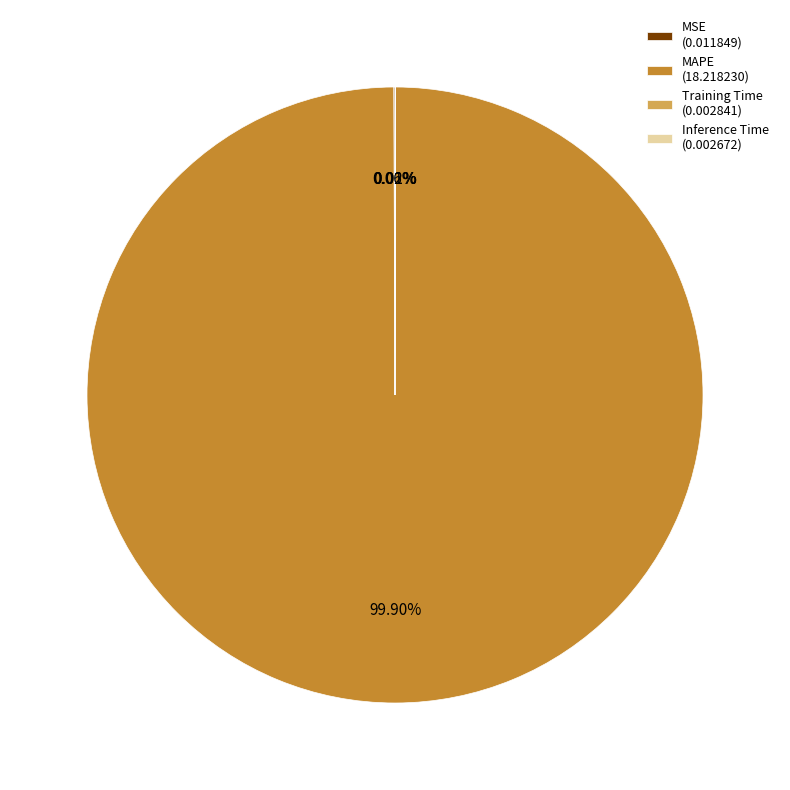

Is MAPE the majority of the pie?

Yes